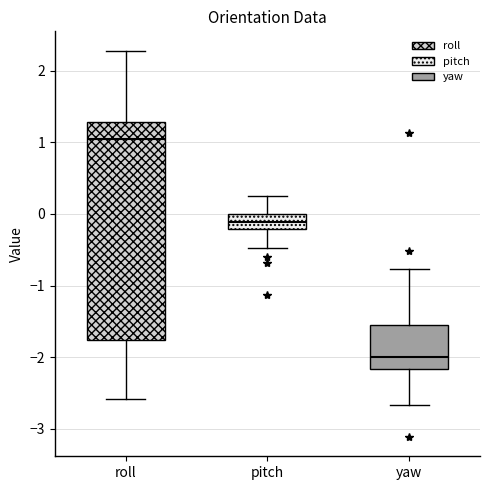

Comparing the boxes themselves (not the whiskers), which one is the tallest?

roll